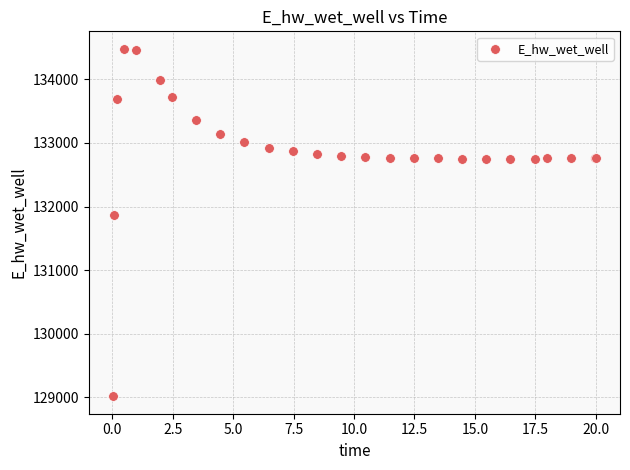

What Y value in the scatter plot is closest to 131748?

131867.1